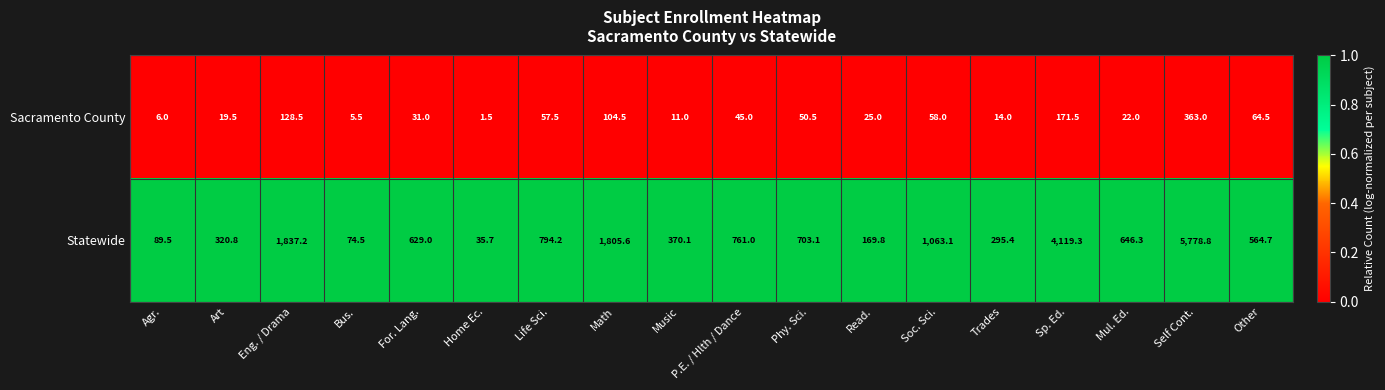

At Art, list the series in order from smallest to largest.

Sacramento County, Statewide